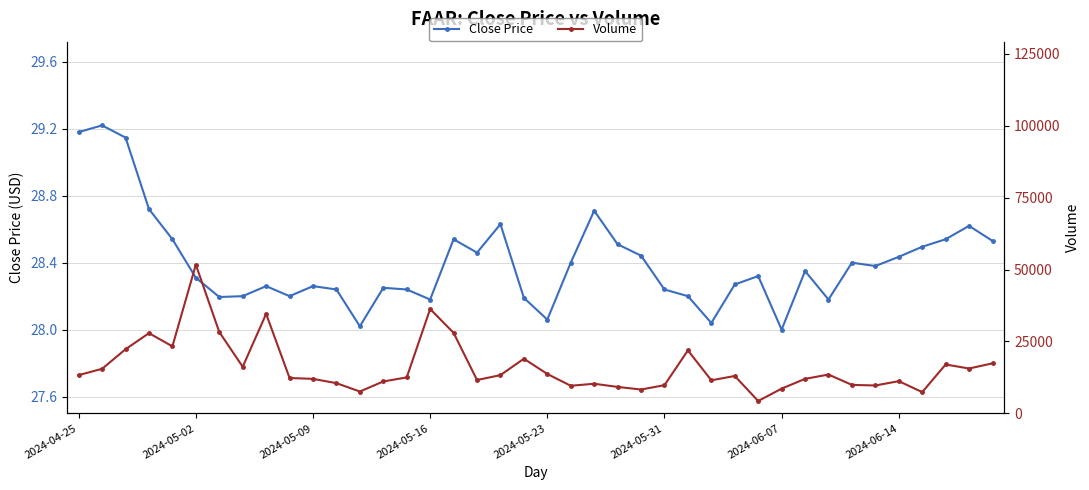

True or false: Volume has more than 2 interior local peaks.

True